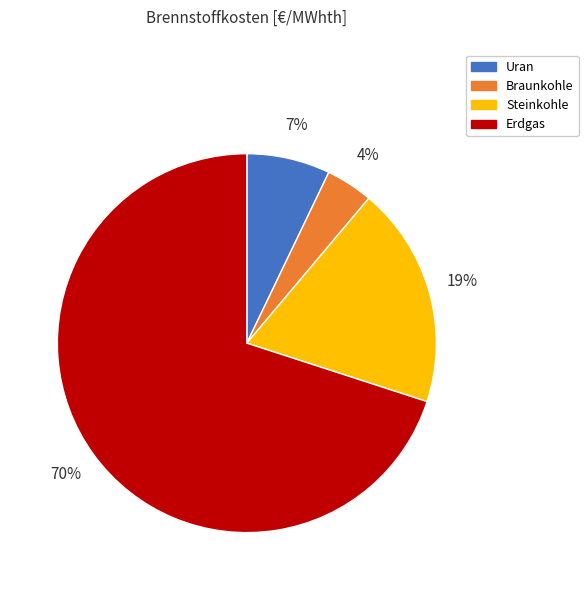

Which category has the biggest portion of the pie?

Erdgas